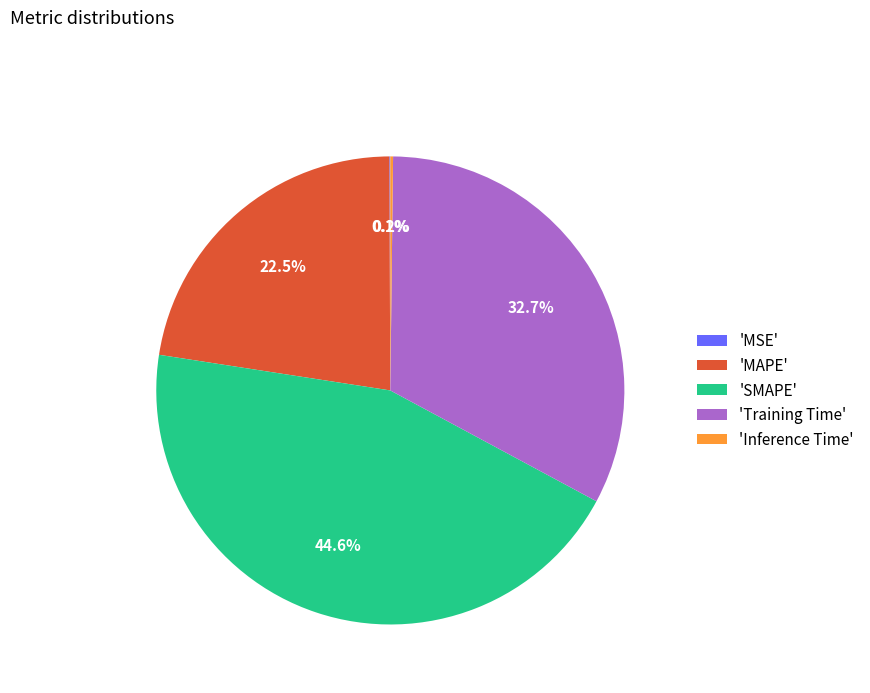

How much of the chart is everything except 'MAPE'?

77.5%